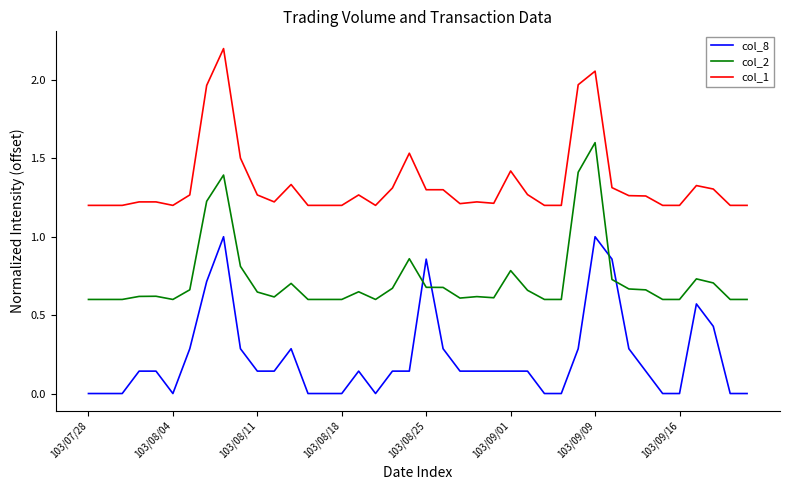

What is the difference between the maximum and minimum values in the col_2 series?

1.0